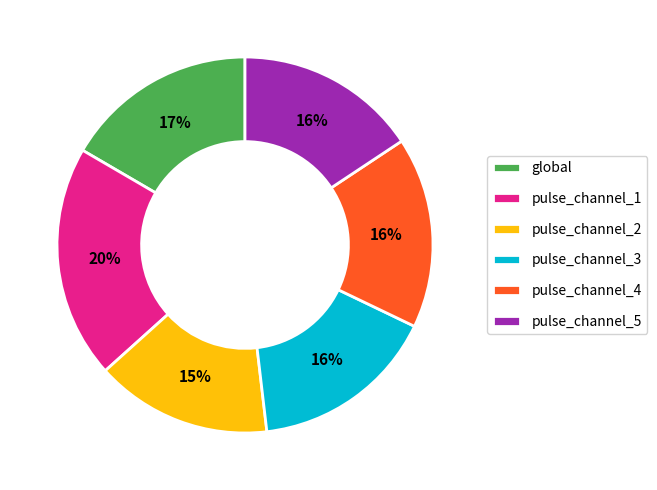

True or false: pulse_channel_1 accounts for 20% of the total.

True